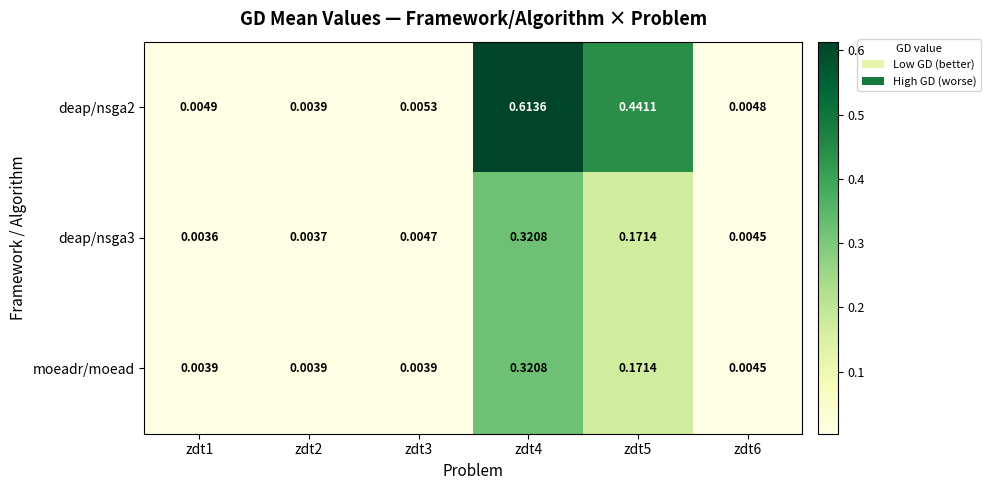

Is the value of deap/nsga2 at zdt3 greater than the value of moeadr/moead at zdt1?

Yes